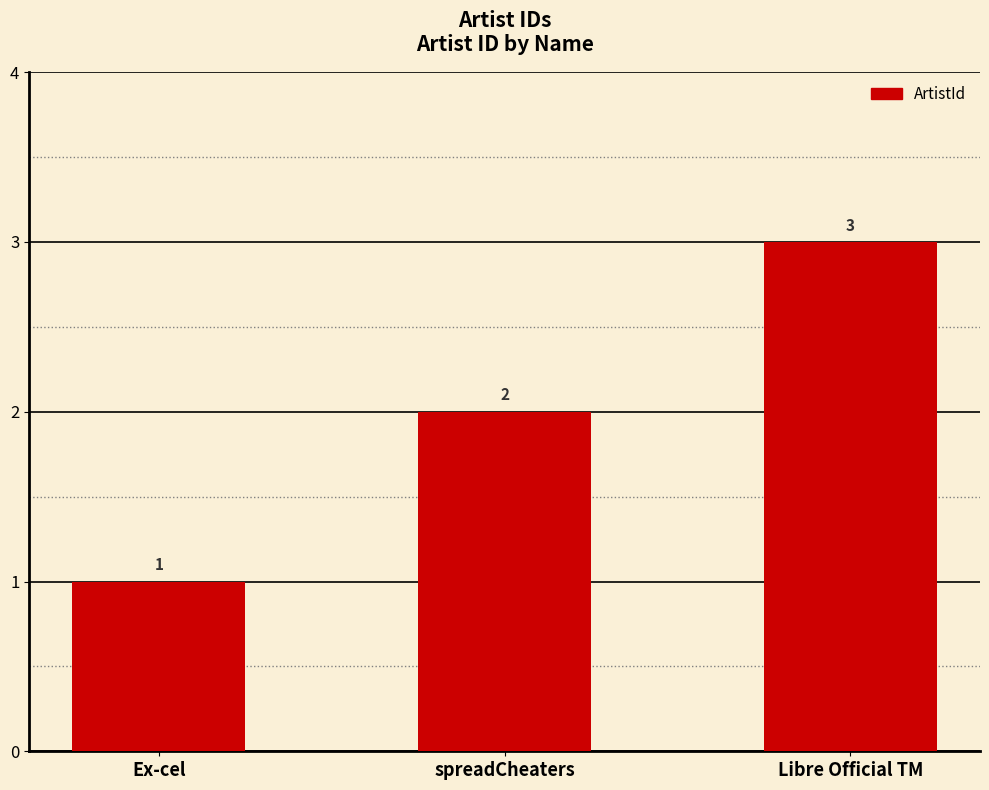

Which label corresponds to the largest value in the chart?

Libre Official TM